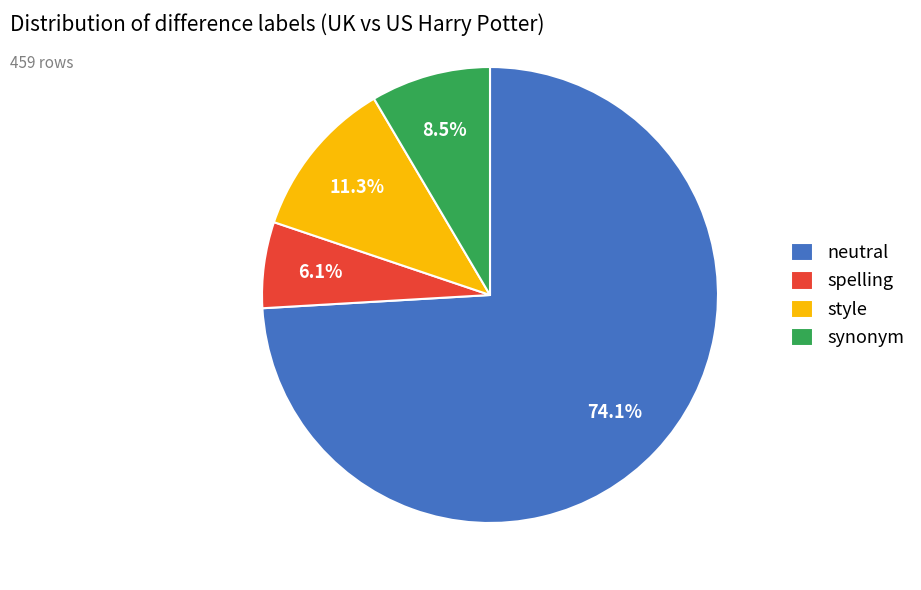

What is the ratio of the value at spelling to the value at neutral?

0.1